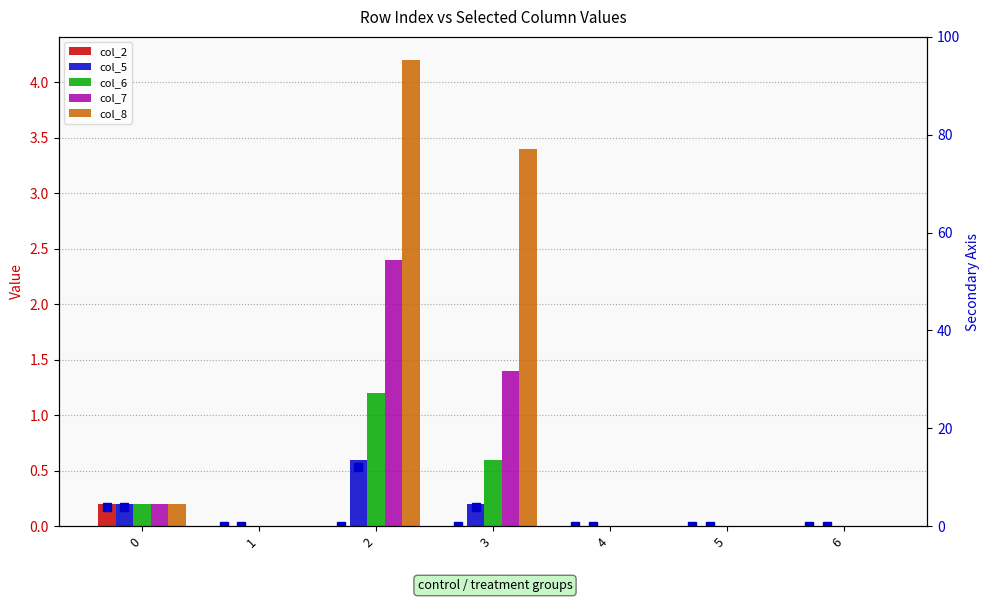

Which category has the highest value in the col_7 series?

2